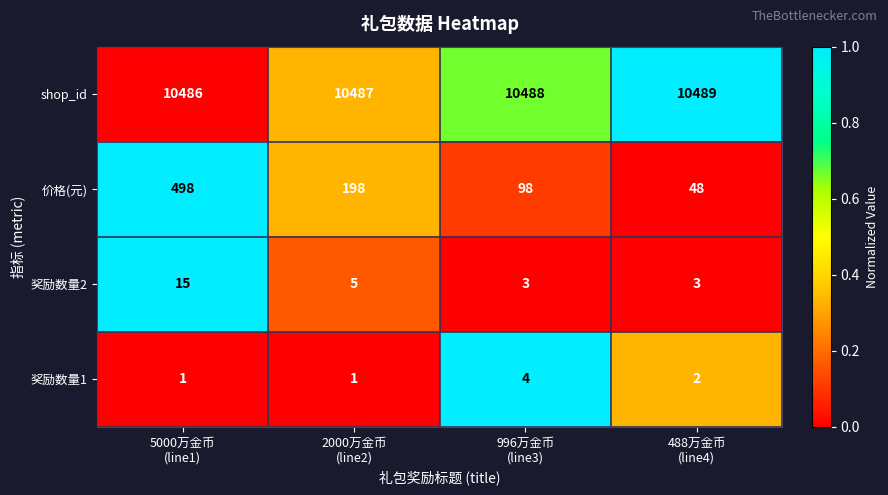

How many 价格(元) values are between 98 and 498?

3